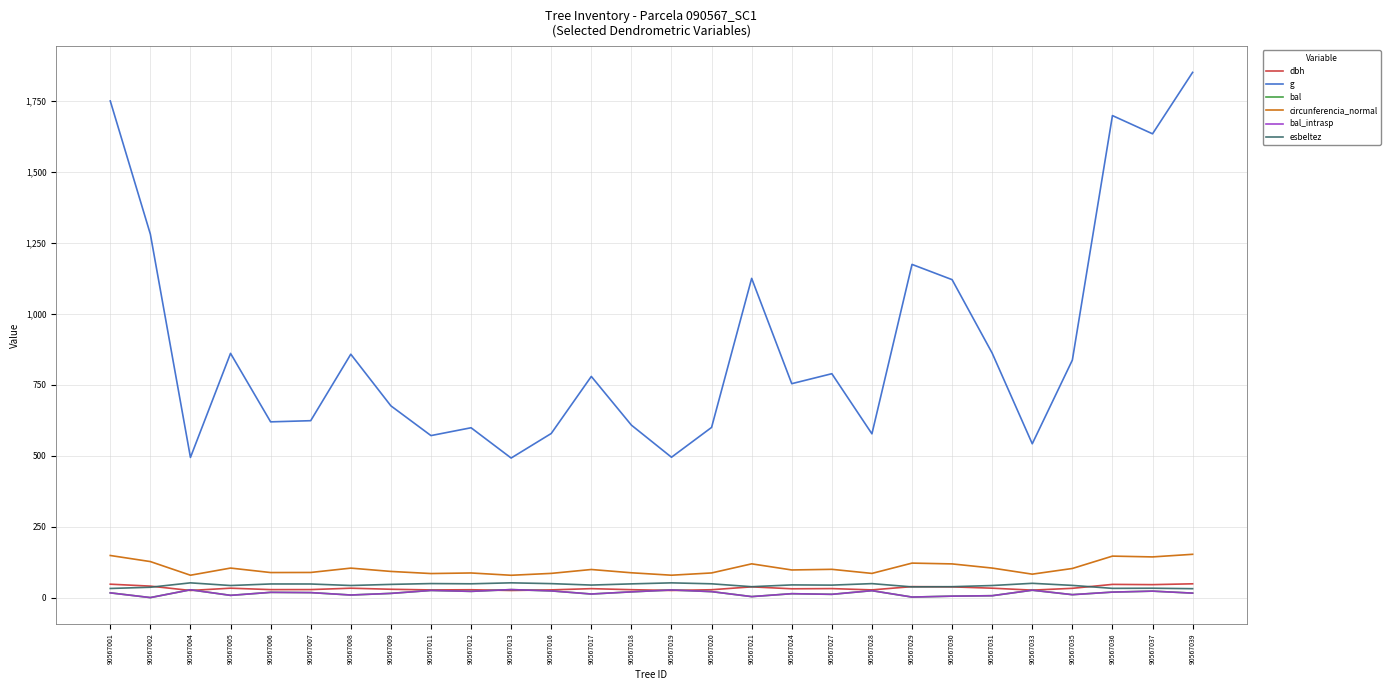

True or false: circunferencia_normal and g intersect in this chart.

False